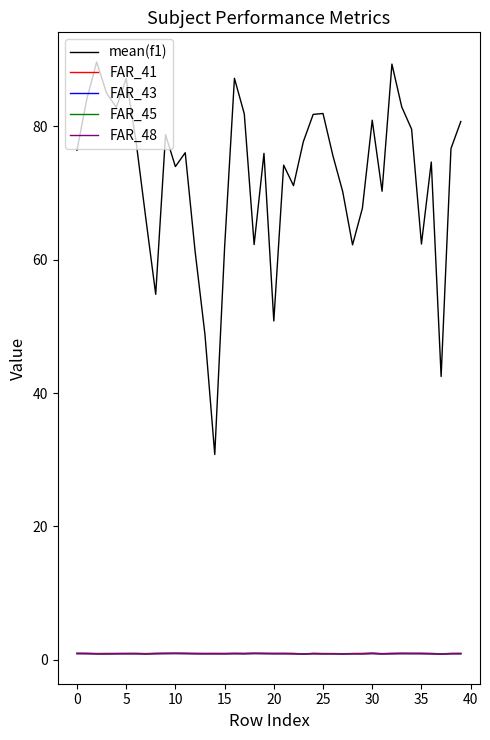

True or false: FAR_45 and mean(f1) cross at least once.

False